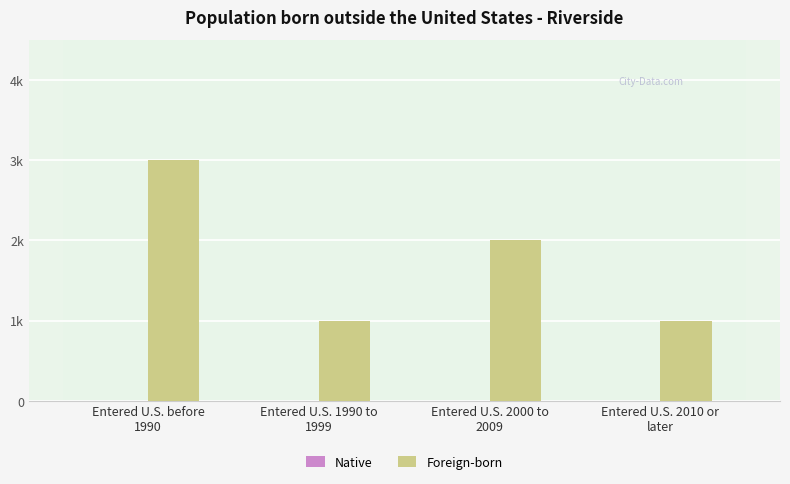

What is the label of the 4th bar from the left?

Entered U.S. 2010 or
later